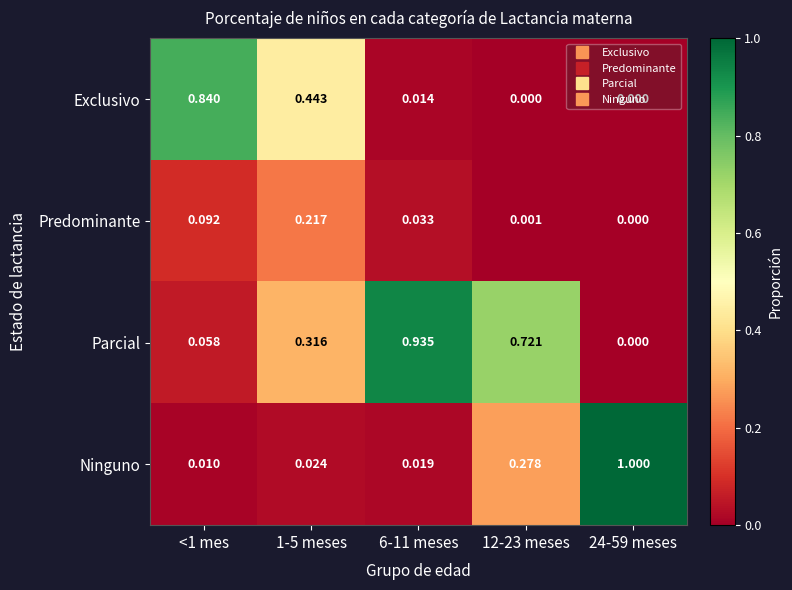

Rank the series at 12-23 meses from highest to lowest value.

Parcial, Ninguno, Predominante, Exclusivo